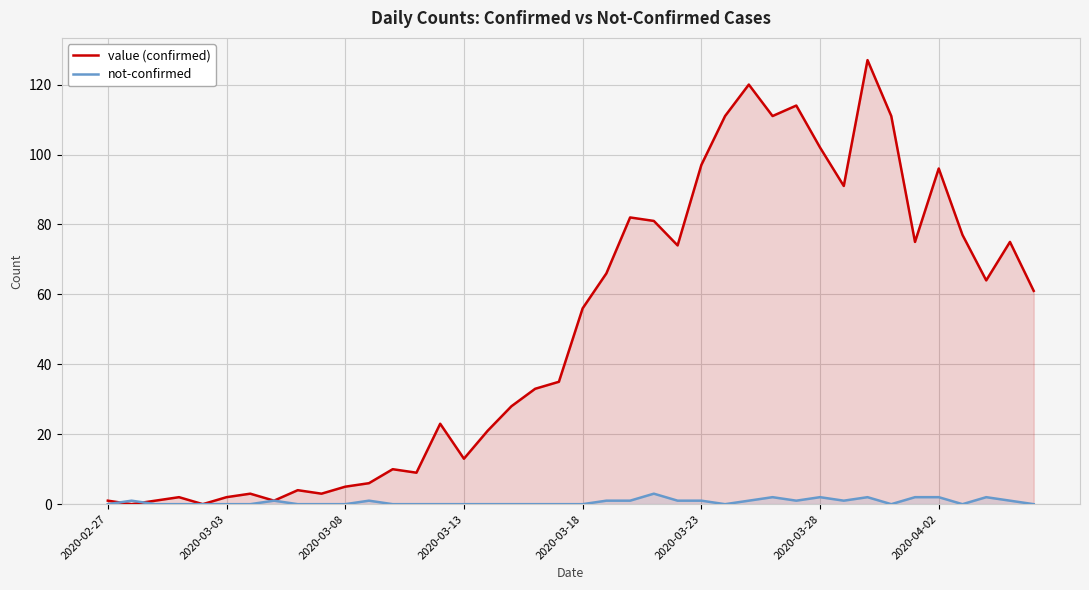

What is the sum of the value (confirmed) values at 27 and 32?

247